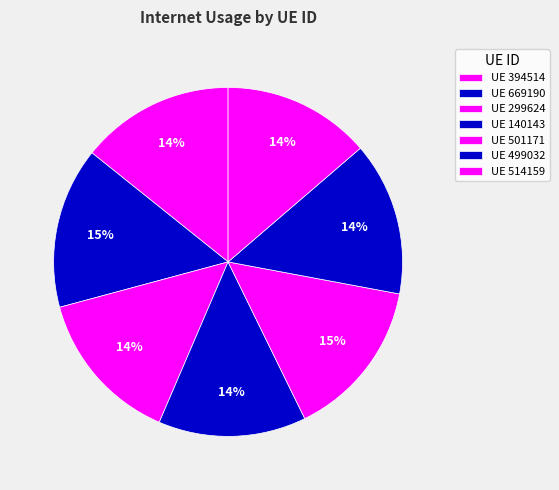

How many slices are in this pie chart?

7